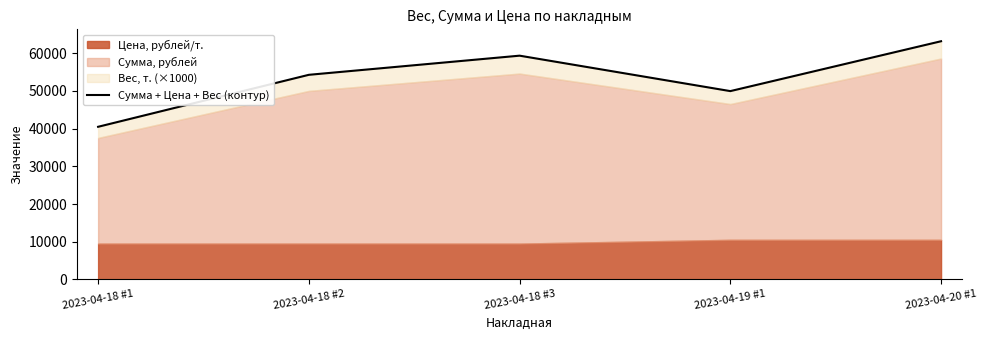

Read the value at 2023-04-19 #1.

49968.0